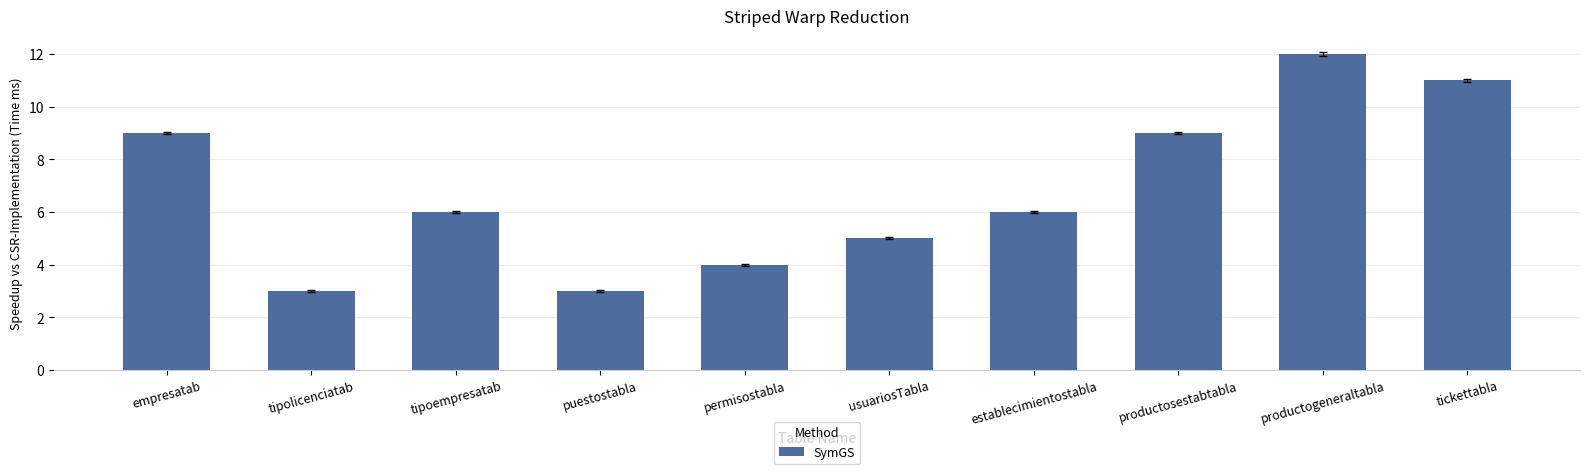

Reading right to left, what are all the values shown in this chart?

tickettabla=11	productogeneraltabla=12	productosestabtabla=9	establecimientostabla=6	usuariosTabla=5	permisostabla=4	puestostabla=3	tipoempresatab=6	tipolicenciatab=3	empresatab=9